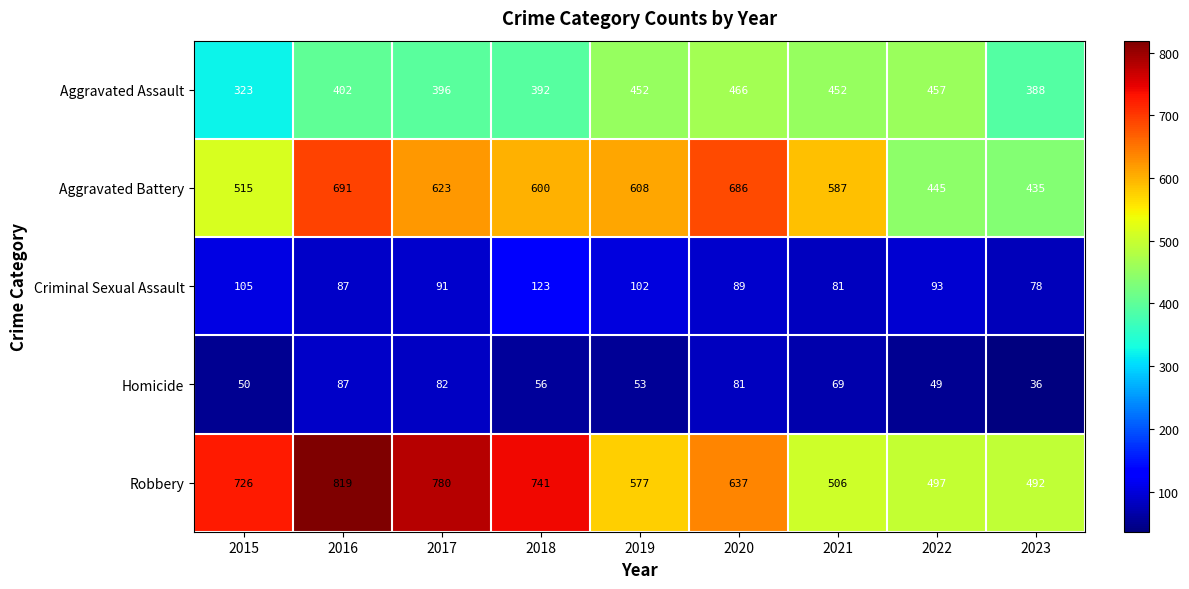

What is the difference between the second highest and minimum values in the Aggravated Battery series?

251